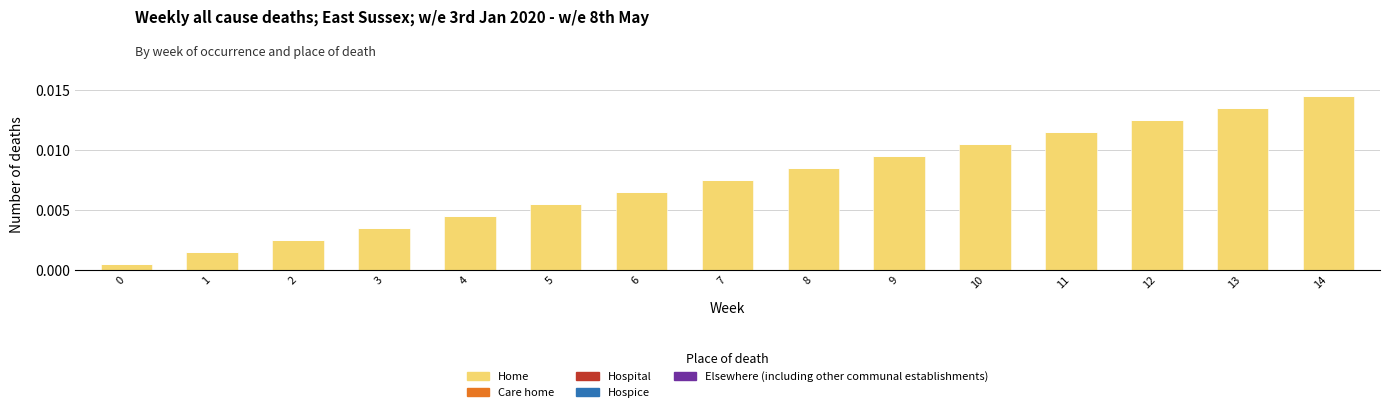

Which has a higher value, 7 or 8?

8